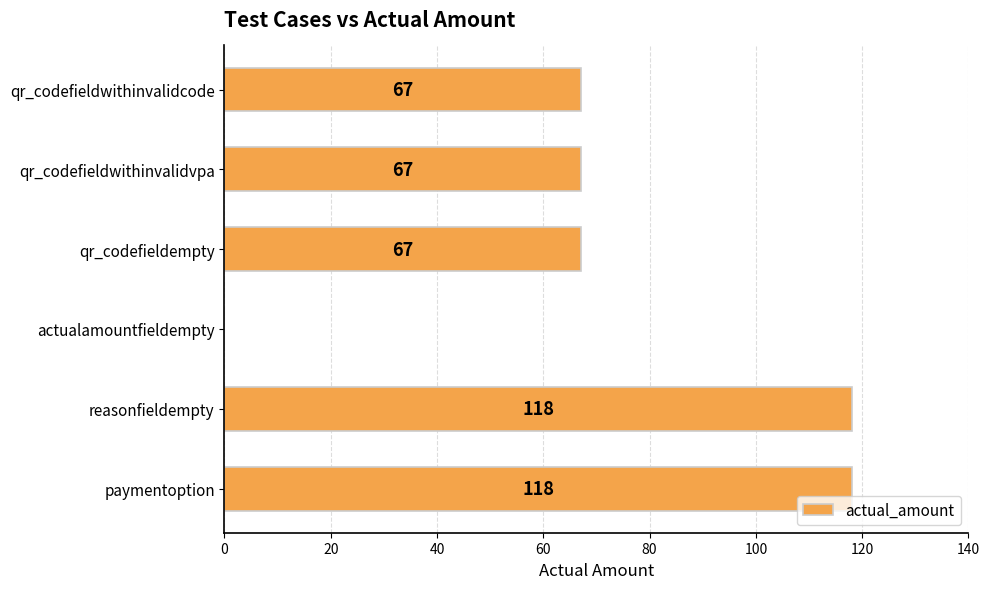

What is the greatest value displayed?

118